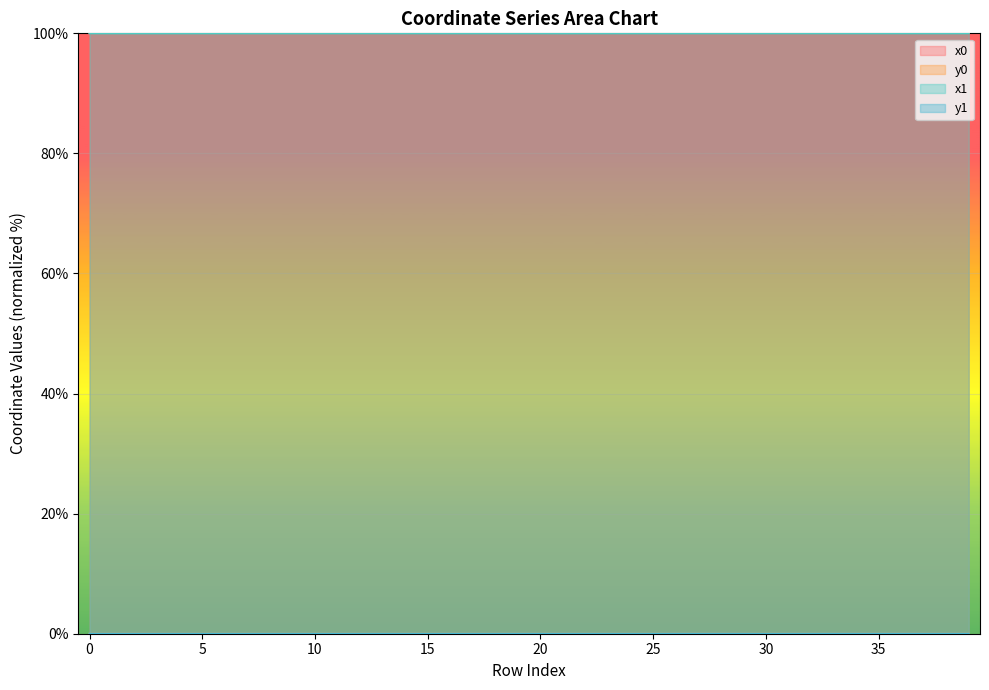

True or false: y0 has a value of 0.0 at 27.

False